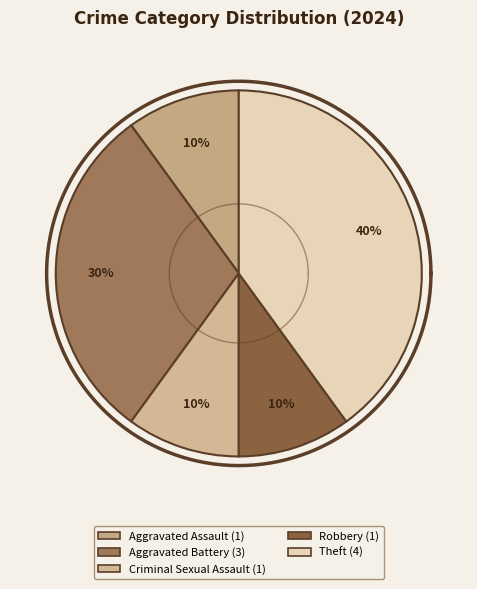

Does any single category account for the majority?

No